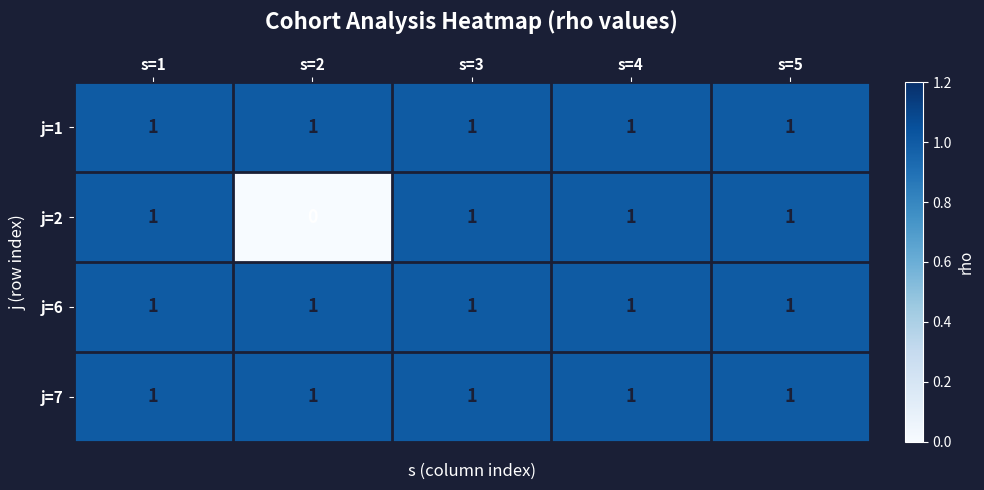

Reading left to right, what are all the values shown in this chart?

j=1: 1	1	1	1	1
j=2: 1	0	1	1	1
j=6: 1	1	1	1	1
j=7: 1	1	1	1	1